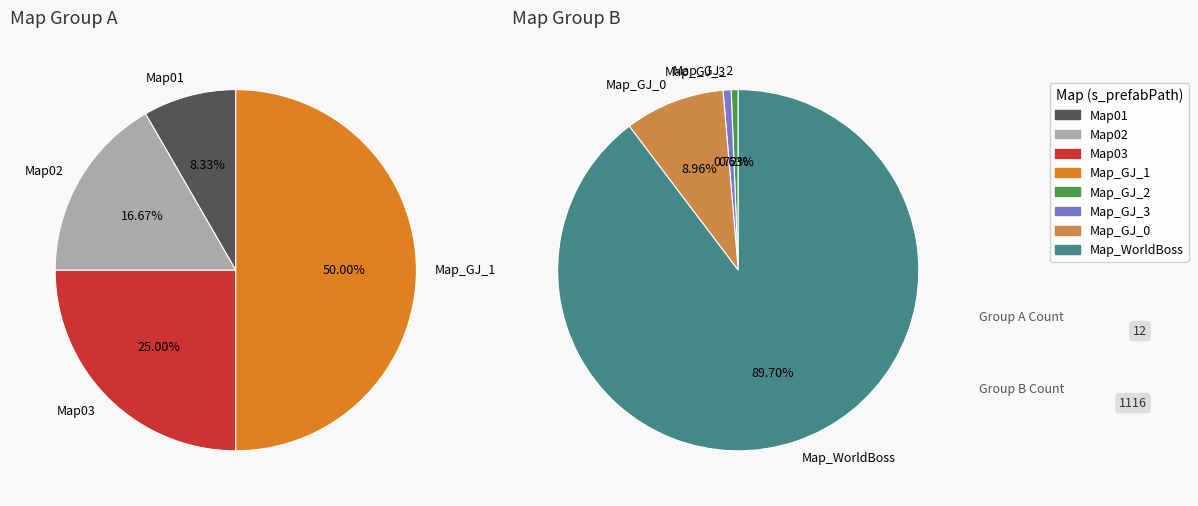

Is it true that Map_GJ_3 is 1% of the pie?

True